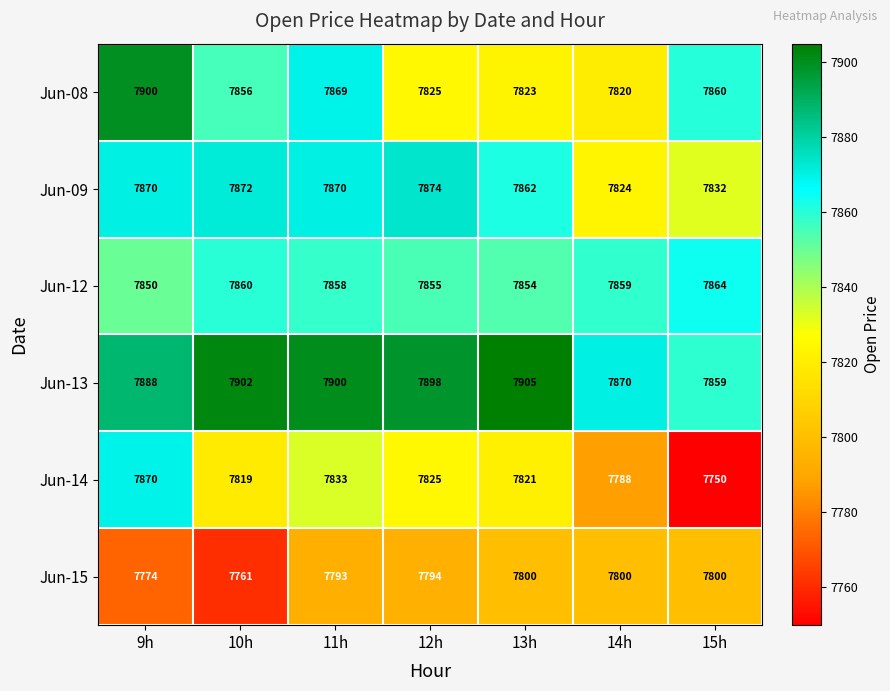

The Jun-12 series shows 11723 at 13h. True or false?

False